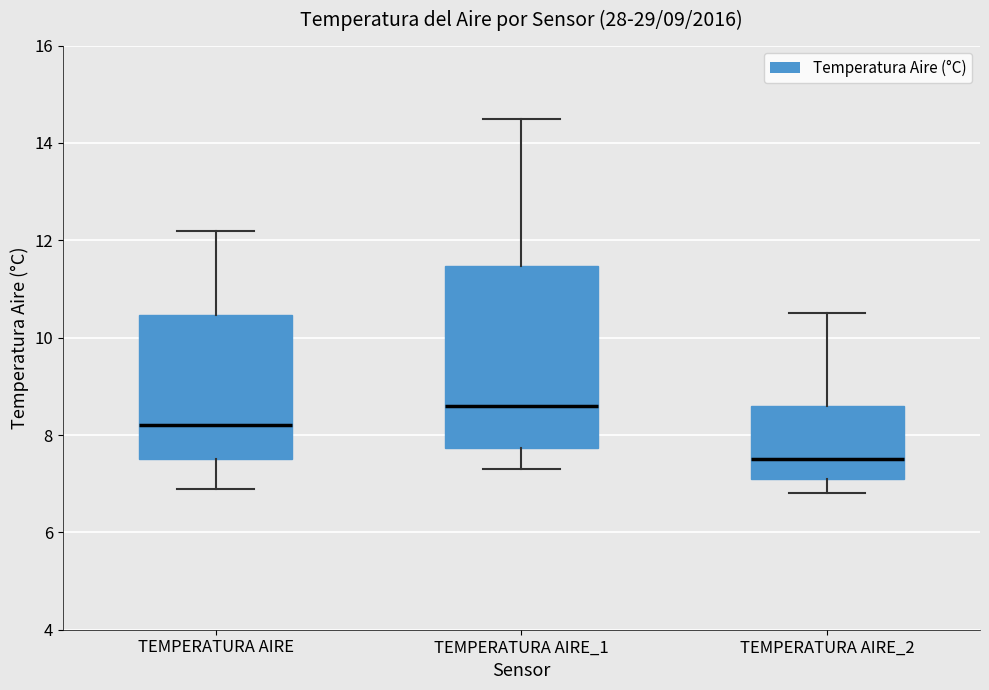

Which box has the lowest median line?

TEMPERATURA AIRE_2